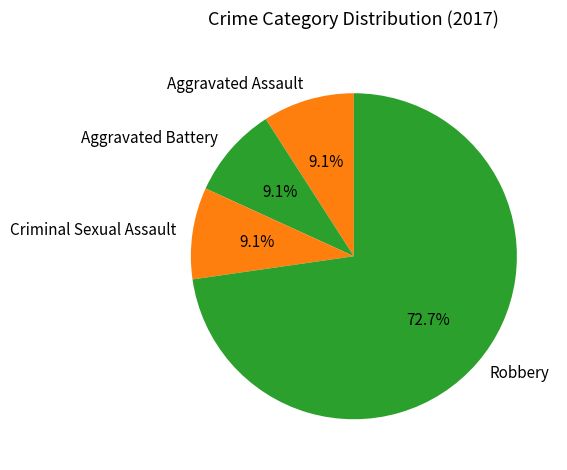

How many slices are in this pie chart?

4